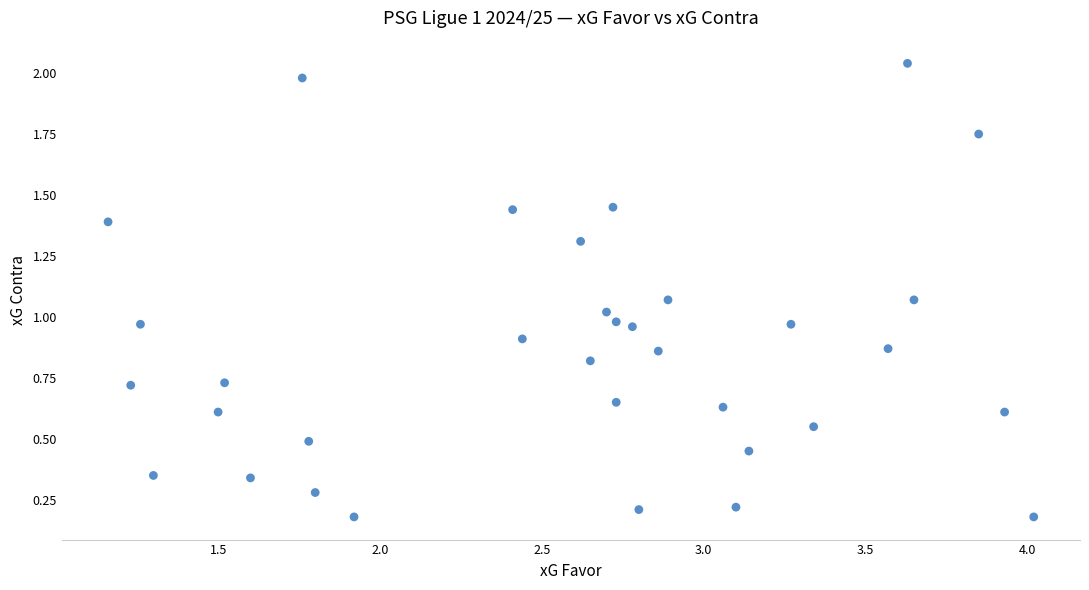

What is the range of Y values (max minus min)?

1.9